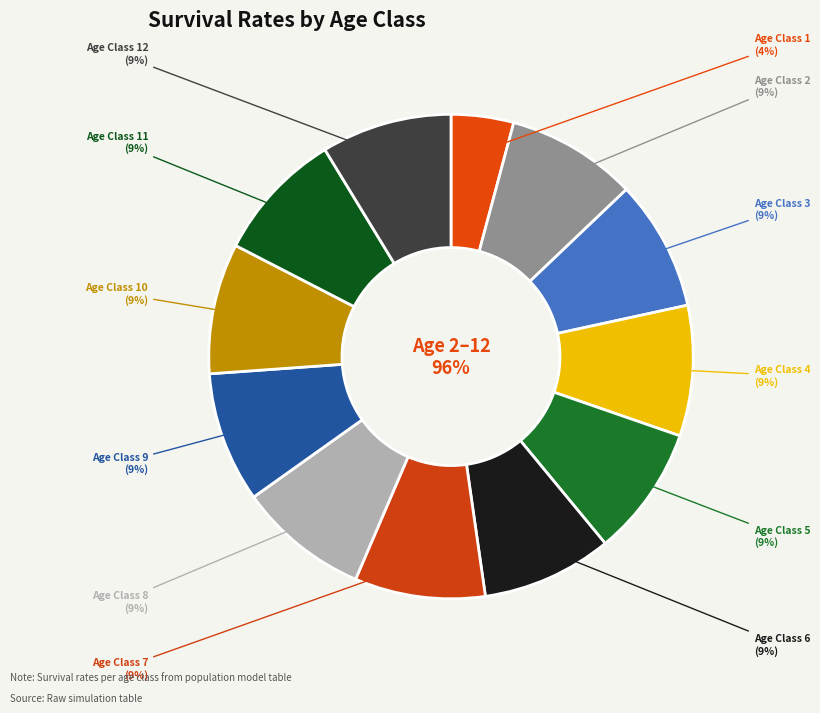

Rank the categories by value from lowest to highest.

Age Class 1, Age Class 2, Age Class 3, Age Class 4, Age Class 5, Age Class 6, Age Class 7, Age Class 8, Age Class 9, Age Class 10, Age Class 11, Age Class 12